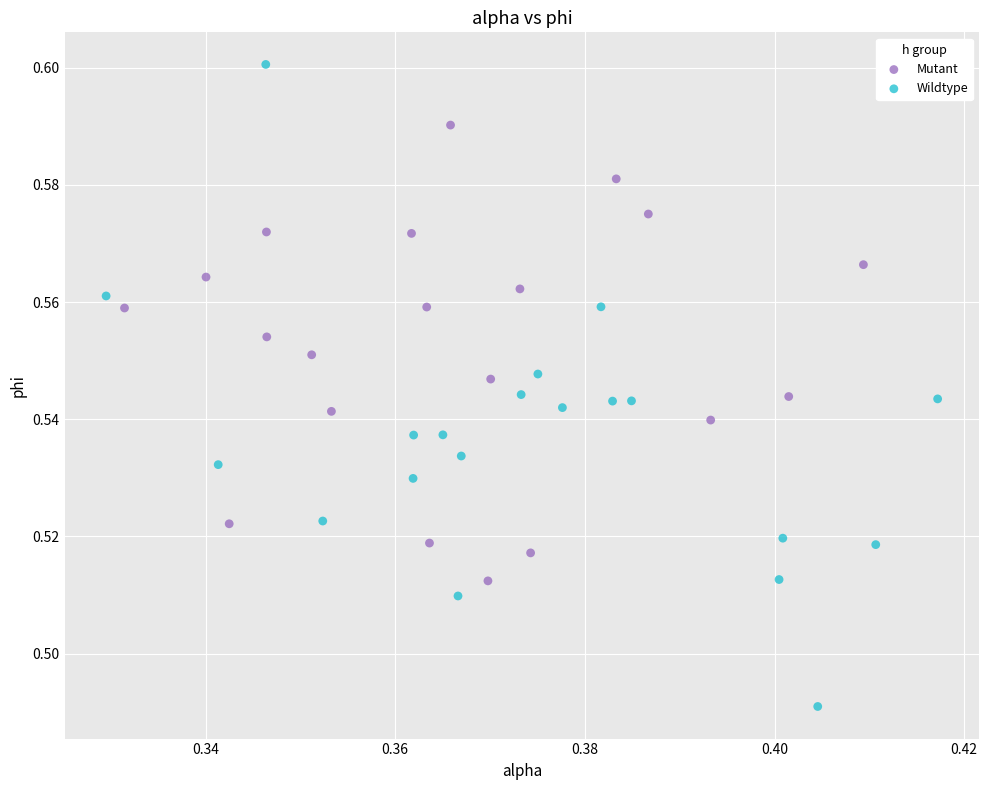

Which series reaches the maximum Y coordinate?

Wildtype